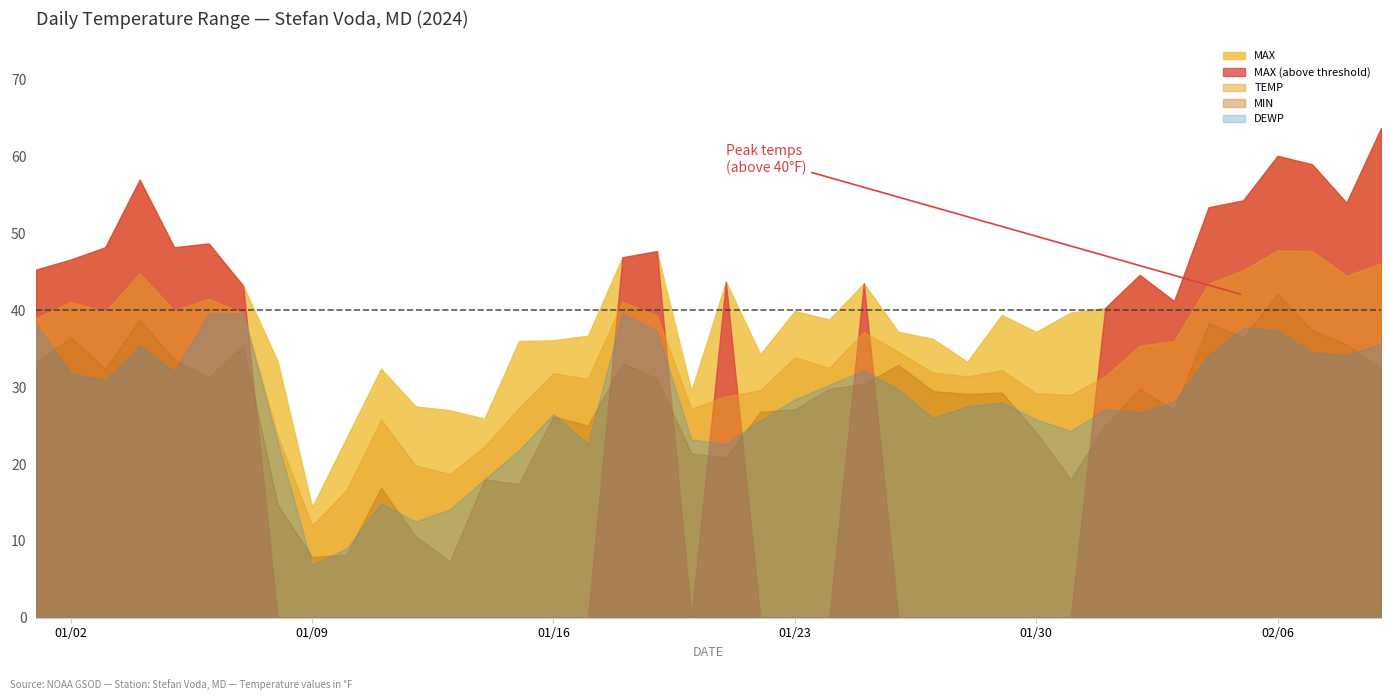

List the labels in order of TEMP value, smallest first.

2024-01-09, 2024-01-10, 2024-01-13, 2024-01-12, 2024-01-14, 2024-01-08, 2024-01-11, 2024-01-20, 2024-01-15, 2024-01-21, 2024-01-31, 2024-01-30, 2024-01-22, 2024-01-17, 2024-01-28, 2024-02-01, 2024-01-16, 2024-01-27, 2024-01-29, 2024-01-24, 2024-01-23, 2024-01-26, 2024-02-02, 2024-02-03, 2024-01-25, 2024-01-01, 2024-01-19, 2024-01-07, 2024-01-03, 2024-01-05, 2024-01-02, 2024-01-18, 2024-01-06, 2024-02-04, 2024-02-08, 2024-01-04, 2024-02-05, 2024-02-09, 2024-02-07, 2024-02-06